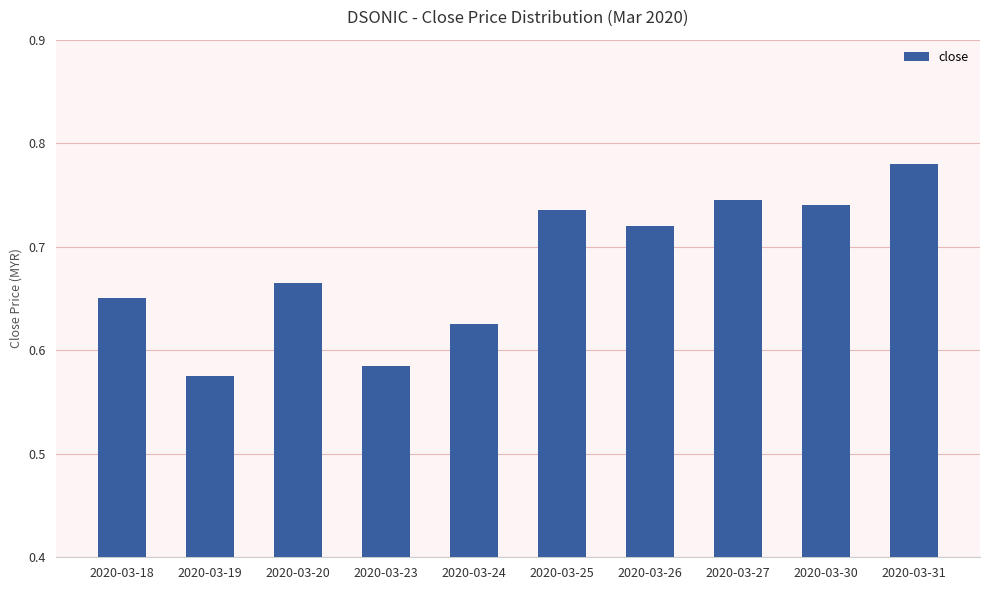

Which label corresponds to the smallest value in the chart?

2020-03-19